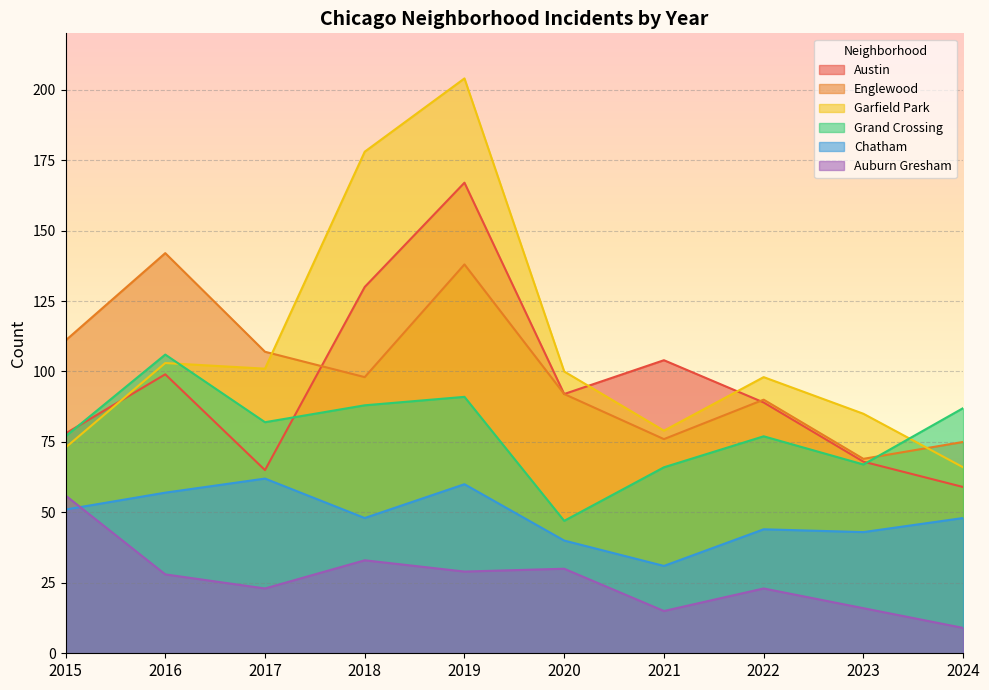

Where is Auburn Gresham nearest to the value 32?

2018